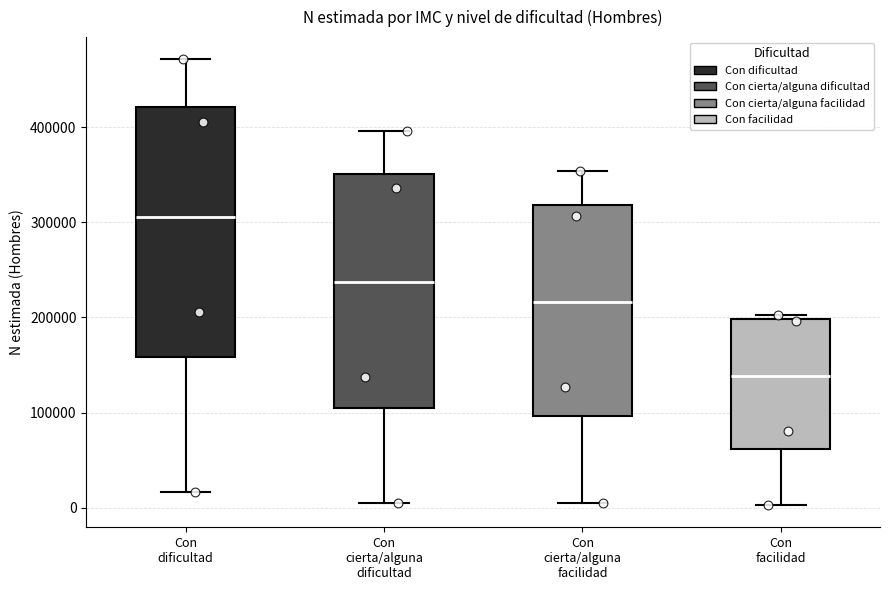

Reading left to right, read every box against the y-axis: the position of its median line, the range the box covers, and the ends of its whiskers. The values are not printed on the chart, so give them approximately, as read against the axis.

Con dificultad: median 310000, box 160000 to 420000, whiskers 20000 to 470000
Con cierta/alguna dificultad: median 240000, box 100000 to 350000, whiskers 10000 to 400000
Con cierta/alguna facilidad: median 220000, box 100000 to 320000, whiskers 0 to 350000
Con facilidad: median 140000, box 60000 to 200000, whiskers 0 to 200000 (just above the box's upper edge)